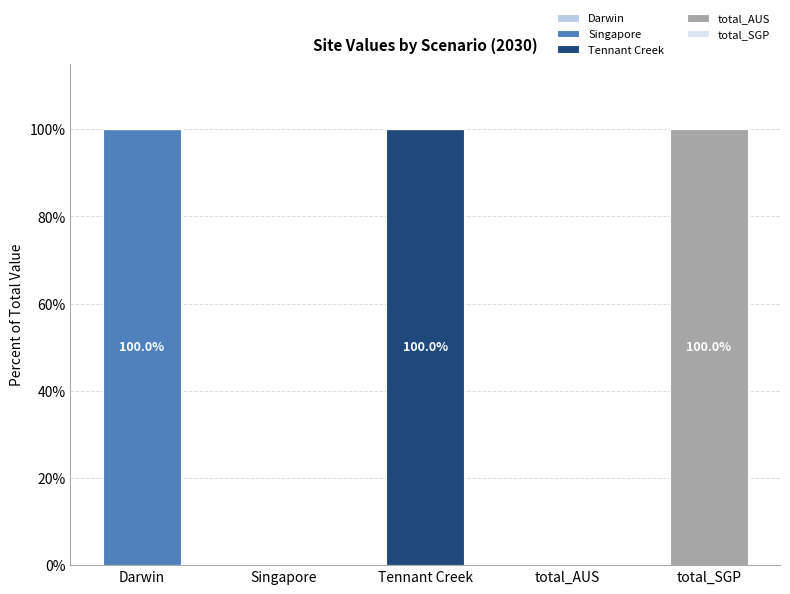

The value of Singapore at total_SGP is -57. True or false?

False